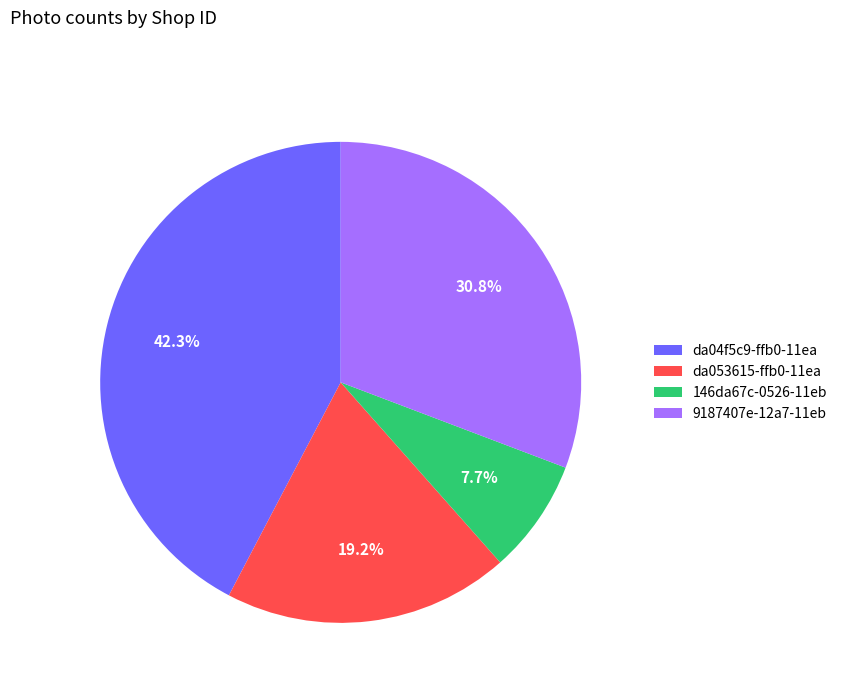

Does any single category account for the majority?

No